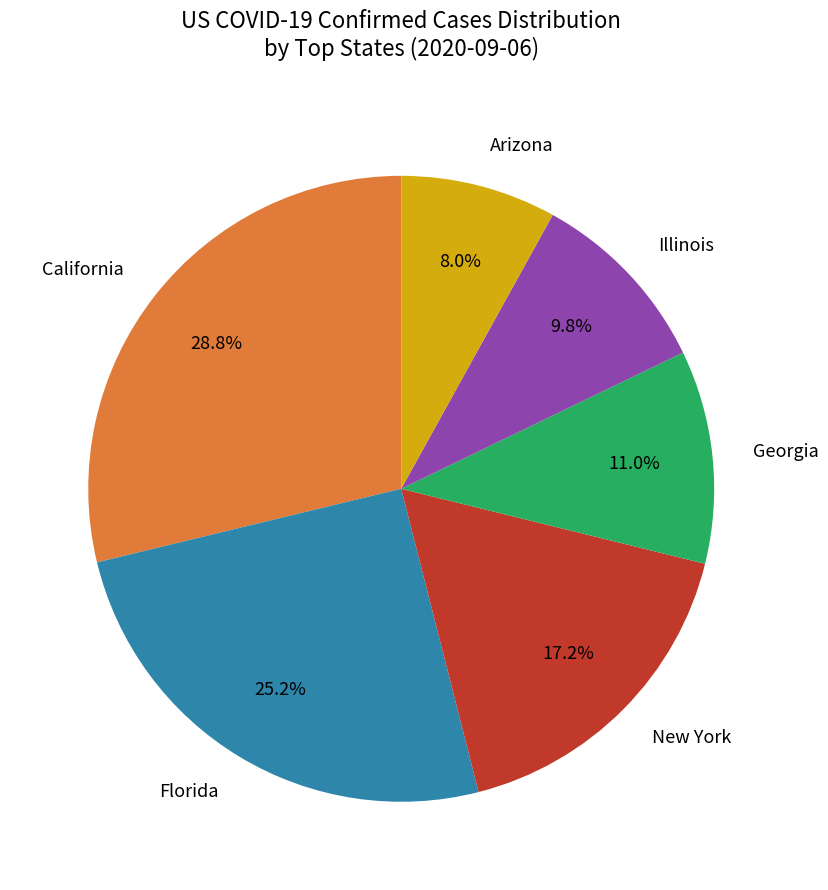

What is the ratio of the value at Florida to the value at Illinois?

2.6